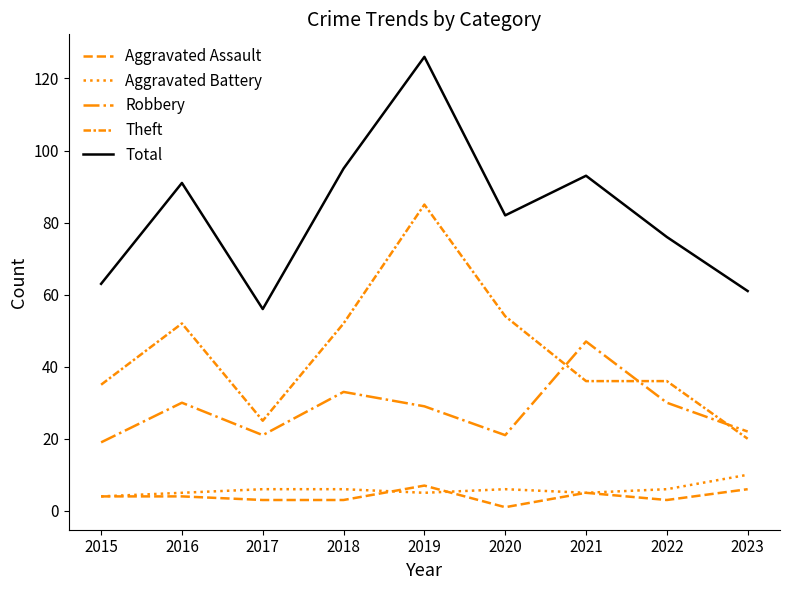

How many lines are shown in the chart?

5